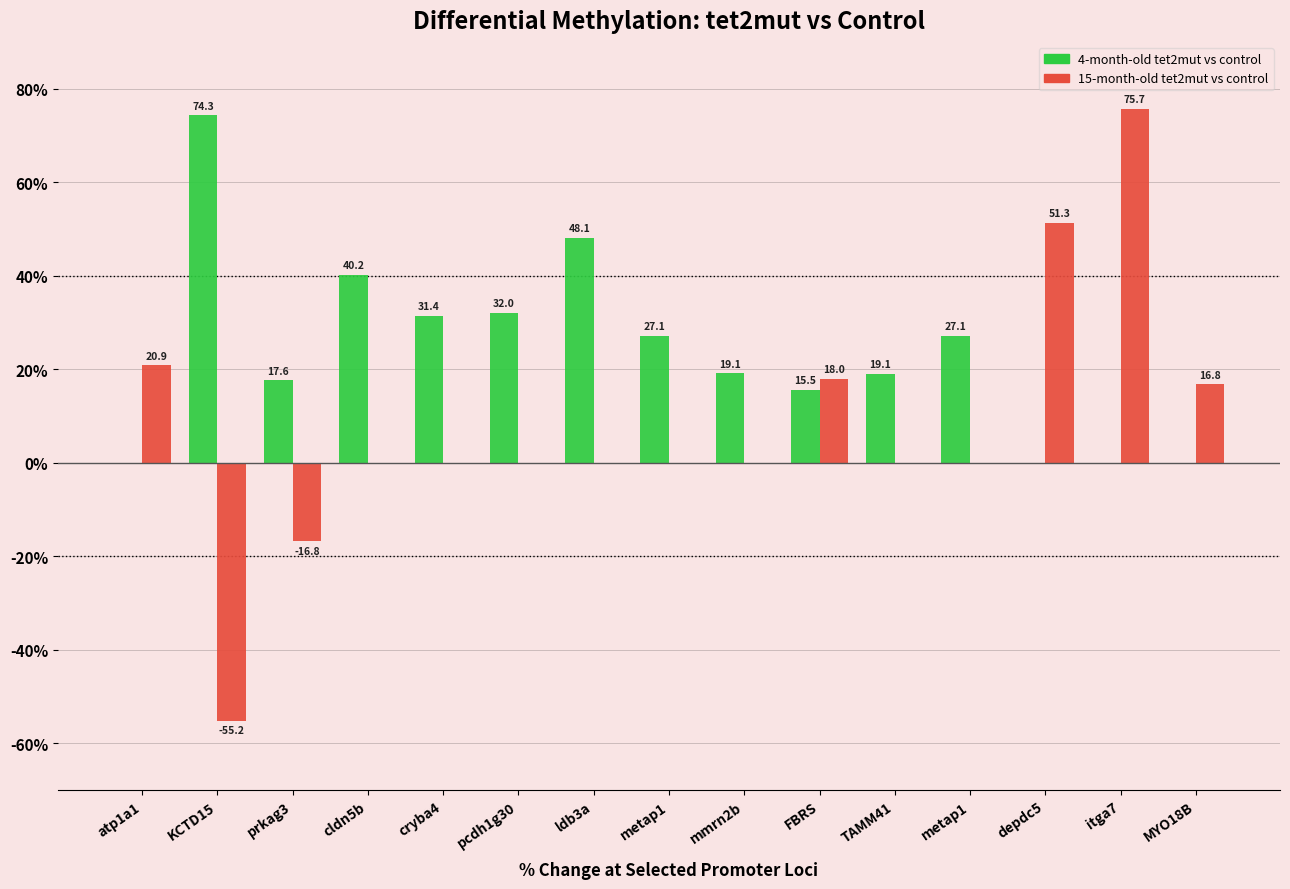

Reading right to left, extract all data points from this chart.

4-month-old tet2mut vs control: 0.0	0.0	0.0	27.1	19.1	15.5	19.1	27.1	48.1	32.0	31.4	40.2	17.6	74.3	0.0
15-month-old tet2mut vs control: 16.8	75.7	51.3	0.0	0.0	18.0	0.0	0.0	0.0	0.0	0.0	0.0	-16.8	-55.2	20.9